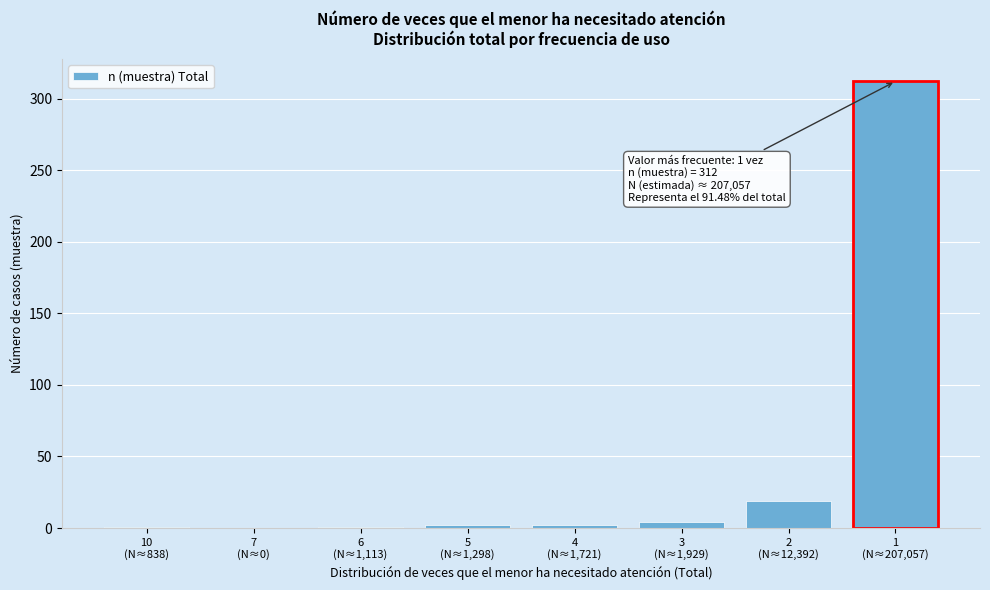

What is the sum of all values?

341